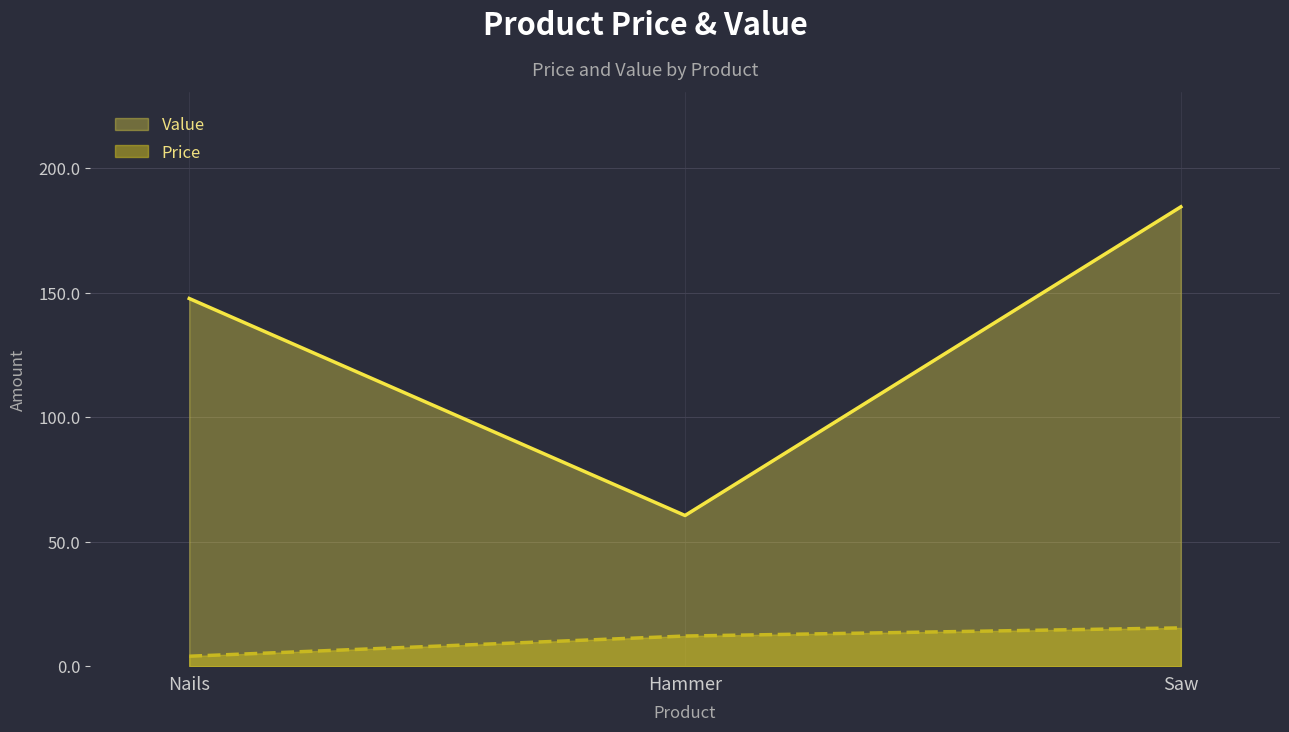

Does the chart have visible grid lines?

Yes